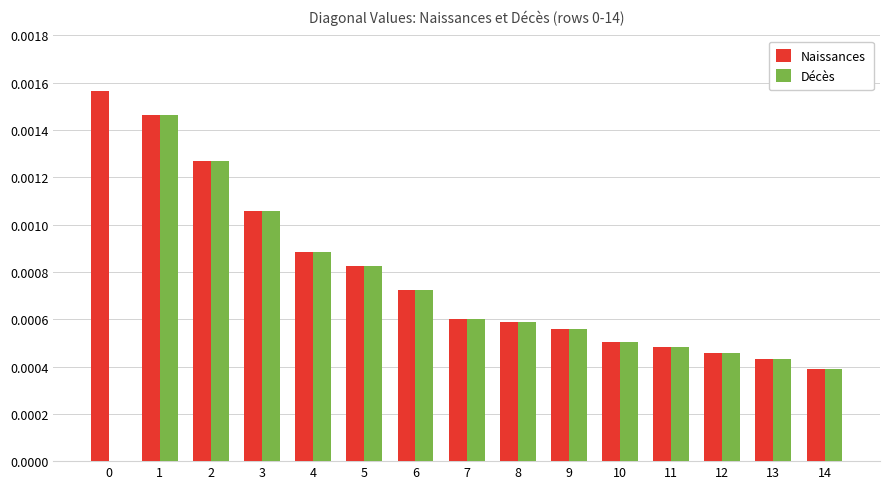

Which series has the largest total across all categories?

Naissances